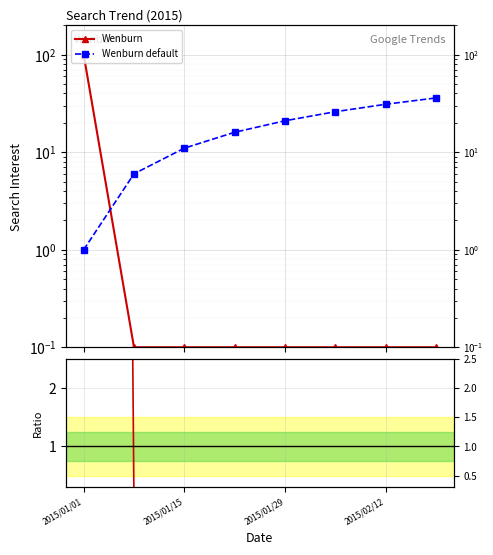

How many lines are shown in the chart?

3